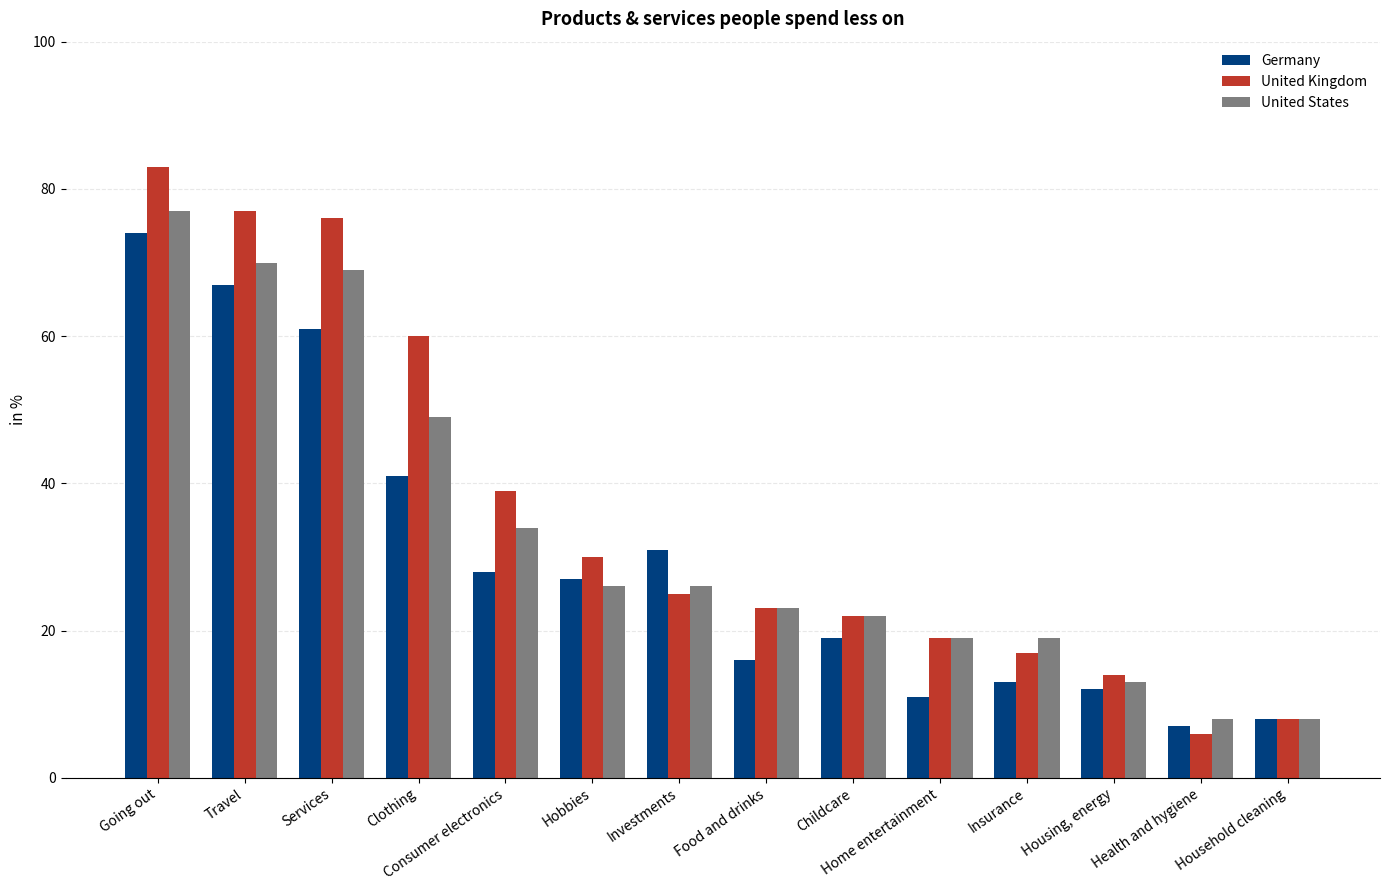

Which category has the highest value across all series?

Going out